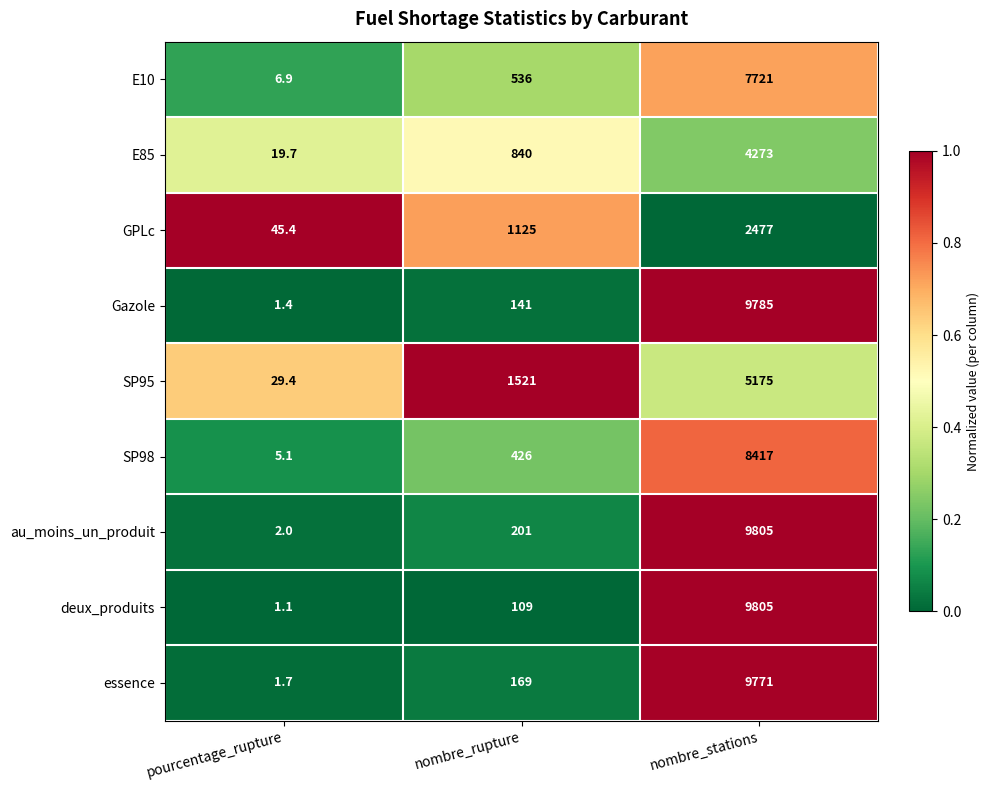

How many distinct data groups are displayed?

9